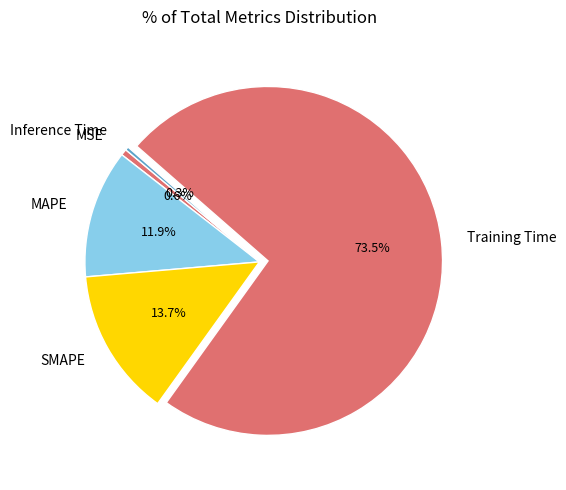

How many segments does this pie chart have?

5